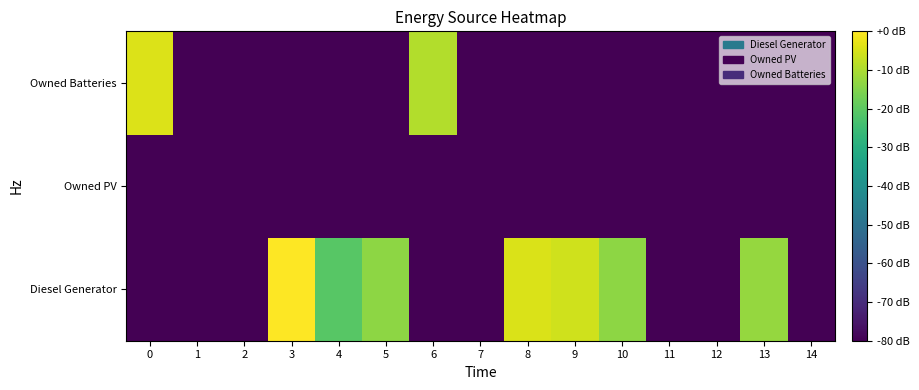

Reading left to right, what are all the values shown in this chart?

Diesel Generator: 0=-80.0	1=-80.0	2=-80.0	3=0.0	4=-20.7	5=-13.7	6=-80.0	7=-80.0	8=-4.4	9=-5.8	10=-13.7	11=-80.0	12=-80.0	13=-12.6	14=-80.0
Owned PV: 0=-80.0	1=-80.0	2=-80.0	3=-80.0	4=-80.0	5=-80.0	6=-80.0	7=-80.0	8=-80.0	9=-80.0	10=-80.0	11=-80.0	12=-80.0	13=-80.0	14=-80.0
Owned Batteries: 0=-4.1	1=-80.0	2=-80.0	3=-80.0	4=-80.0	5=-80.0	6=-9.1	7=-80.0	8=-80.0	9=-80.0	10=-80.0	11=-80.0	12=-80.0	13=-80.0	14=-80.0